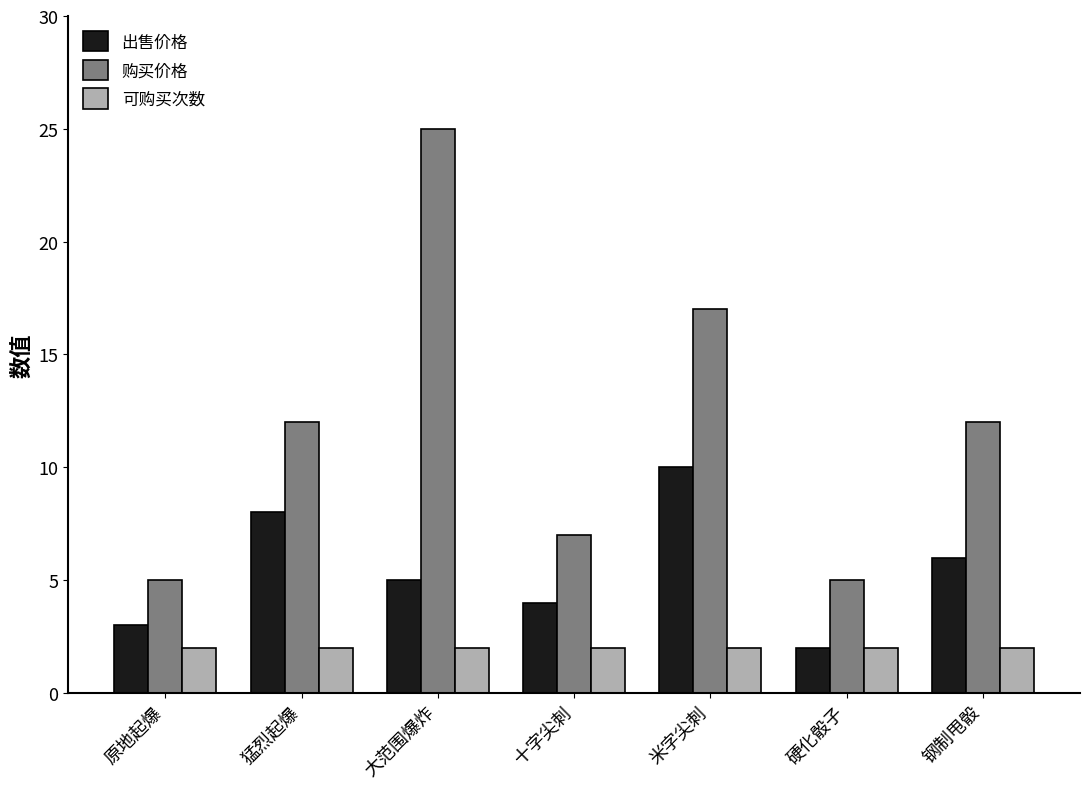

Rank the series by their average value, from highest to lowest.

购买价格, 出售价格, 可购买次数